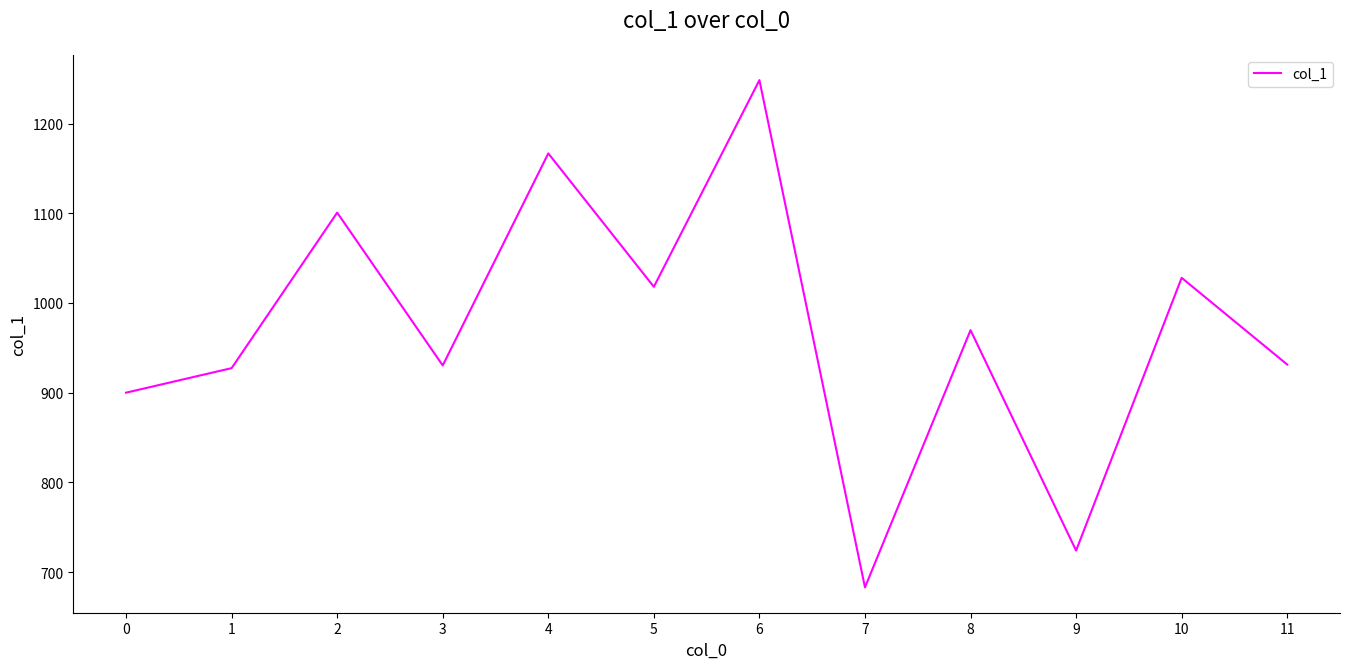

Does the chart display data point markers on the line(s)?

No